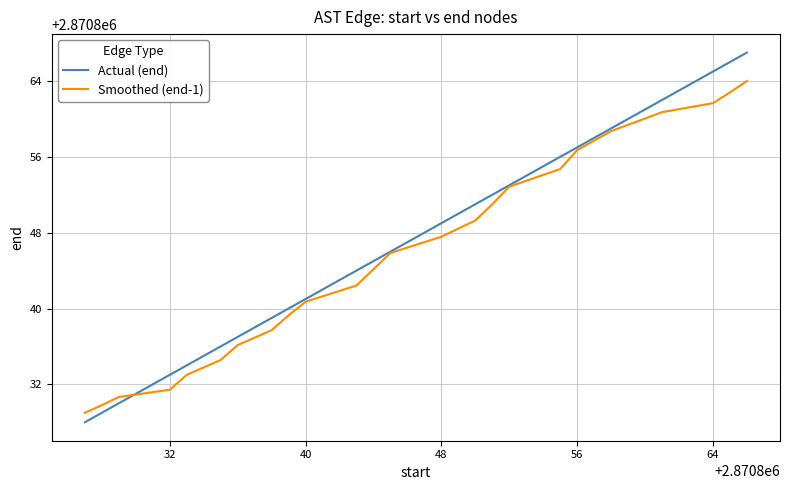

How many series are shown in this chart?

2